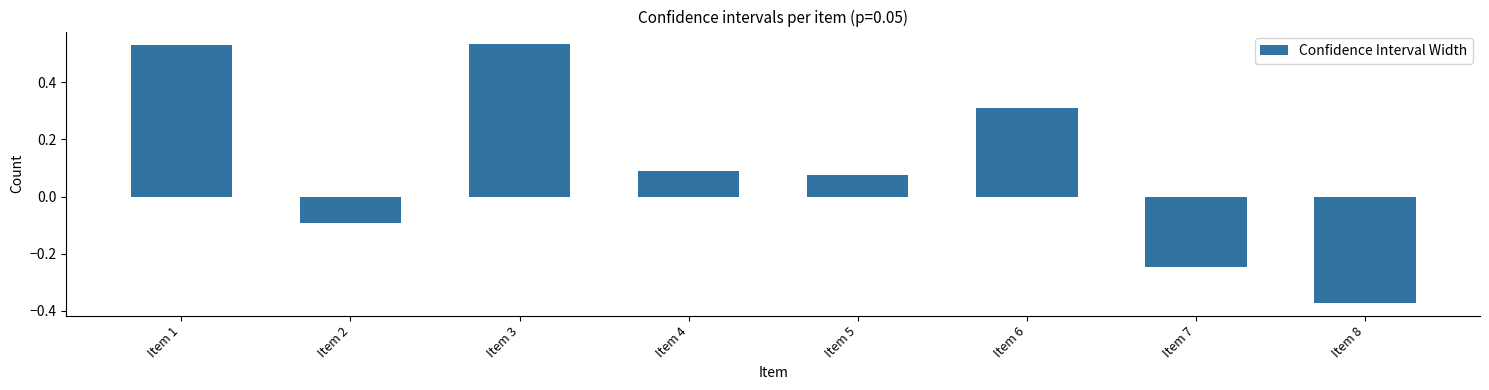

How many values are above zero?

5